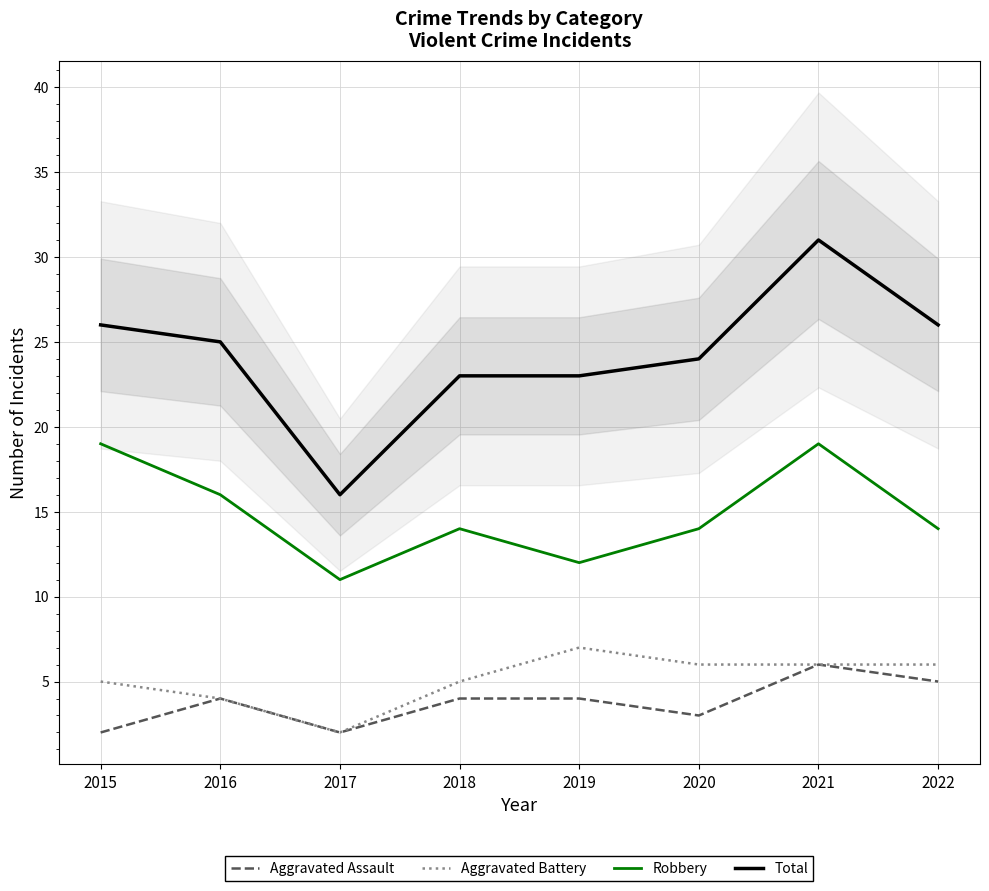

True or false: Total and Aggravated Battery cross at least once.

False